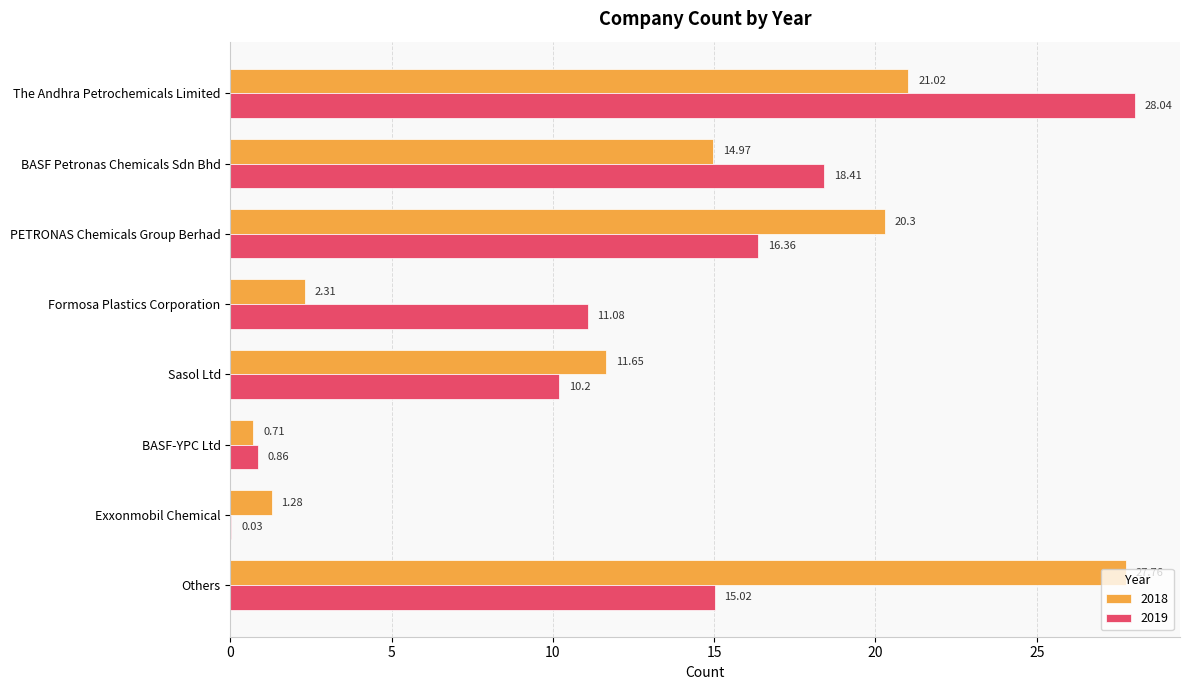

What is the sum of the 2018 values at Sasol Ltd and BASF-YPC Ltd?

12.4